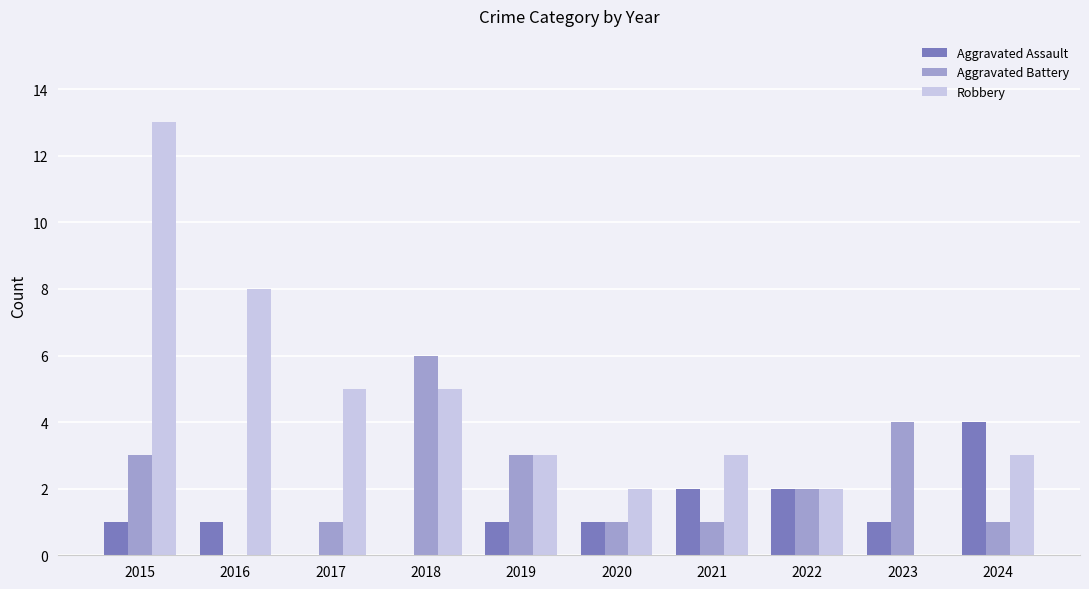

The value of Aggravated Battery at 2023 is 1. True or false?

False